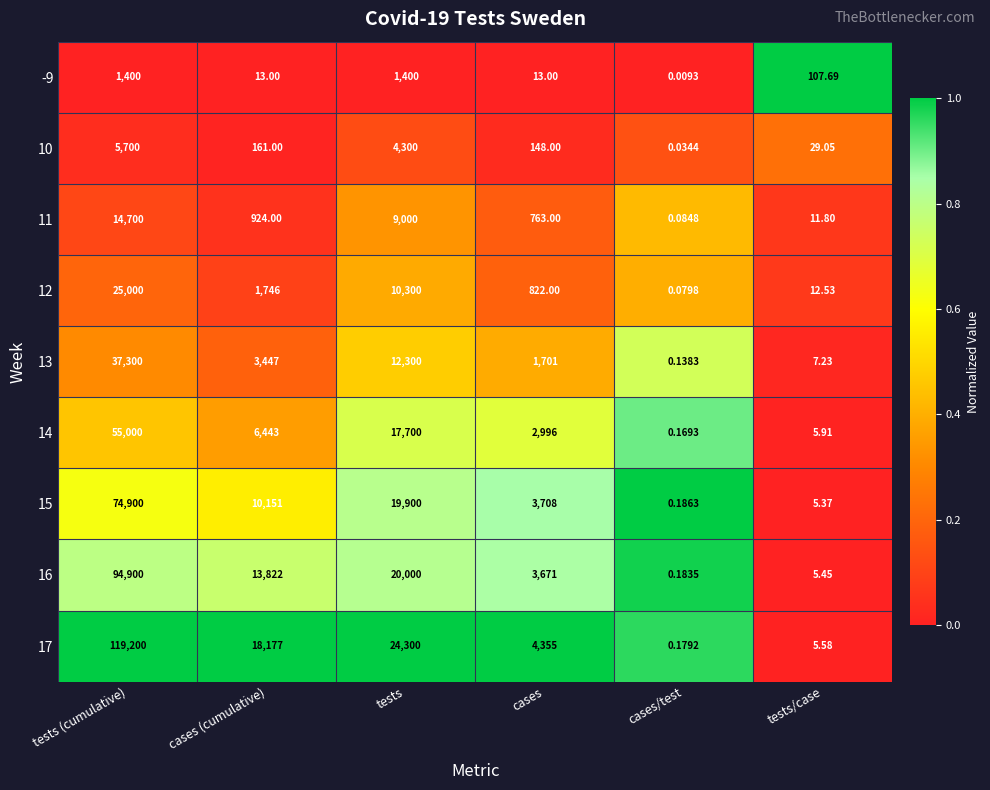

At how many categories does at least one series exceed 0?

6